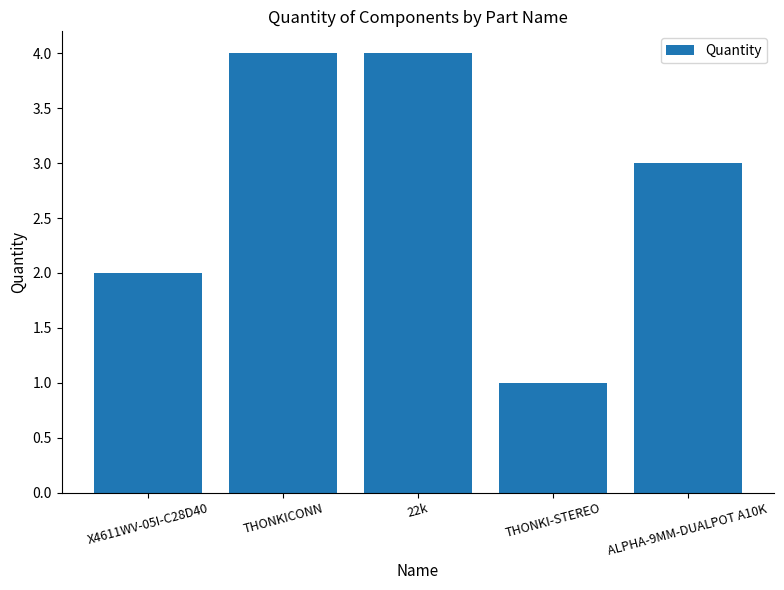

True or false: the data shows 2 at X4611WV-05I-C28D40.

True